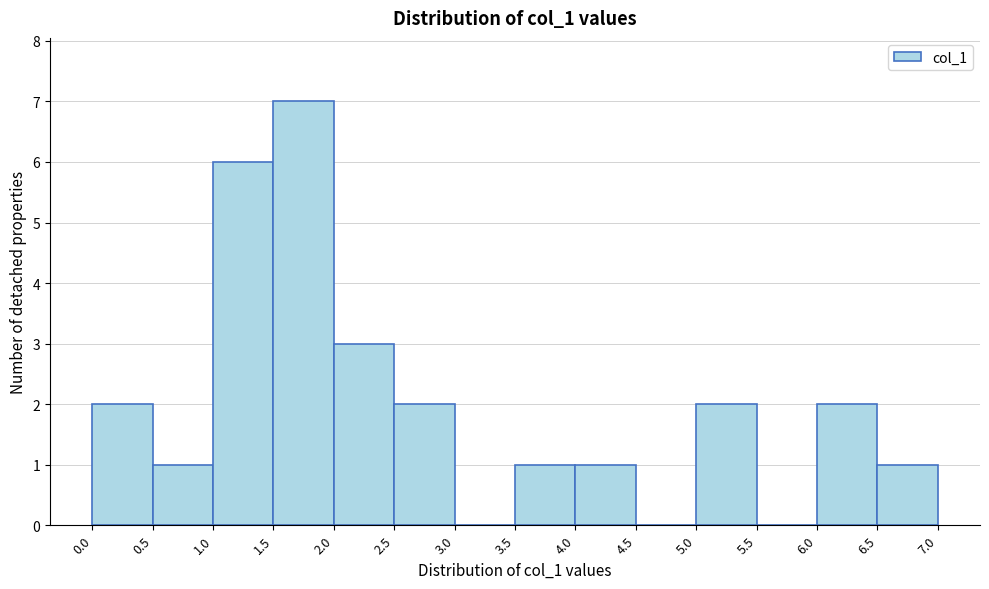

Over which range of the x-axis is the bar tallest?

1.5 to 2.0